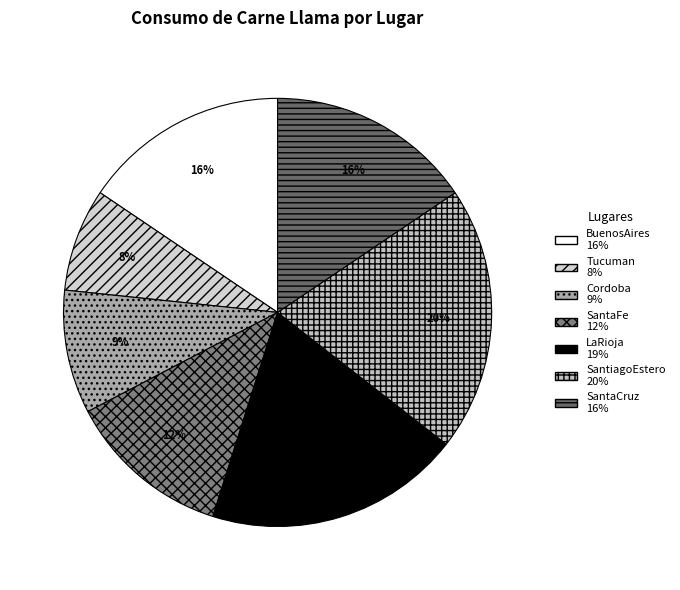

How many slices are in this pie chart?

7